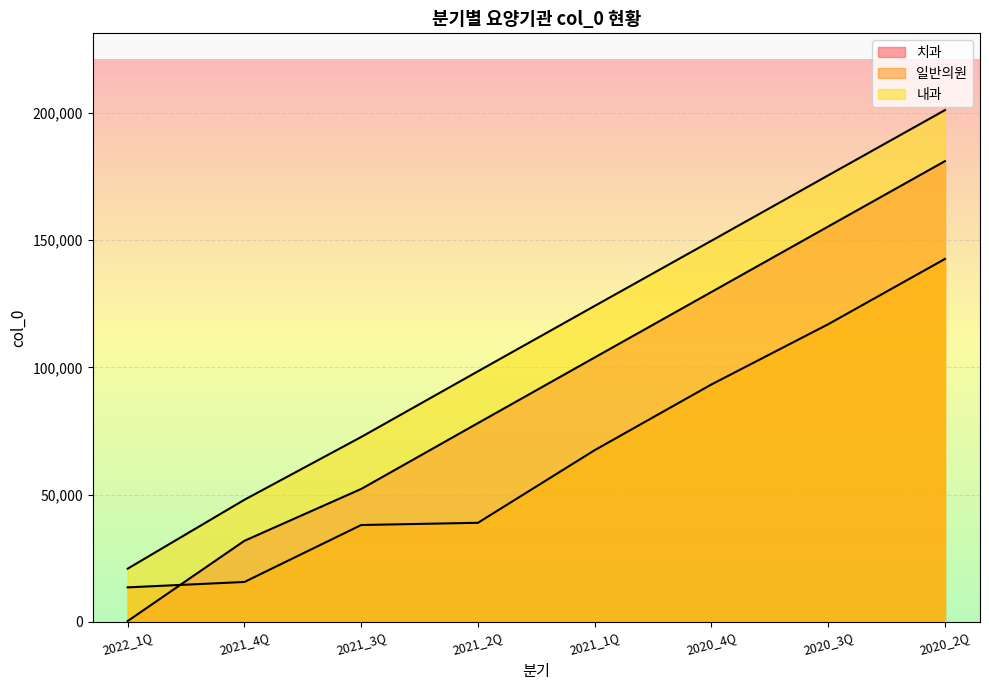

Which series ends up on top after the final intersection of 일반의원 and 치과?

치과